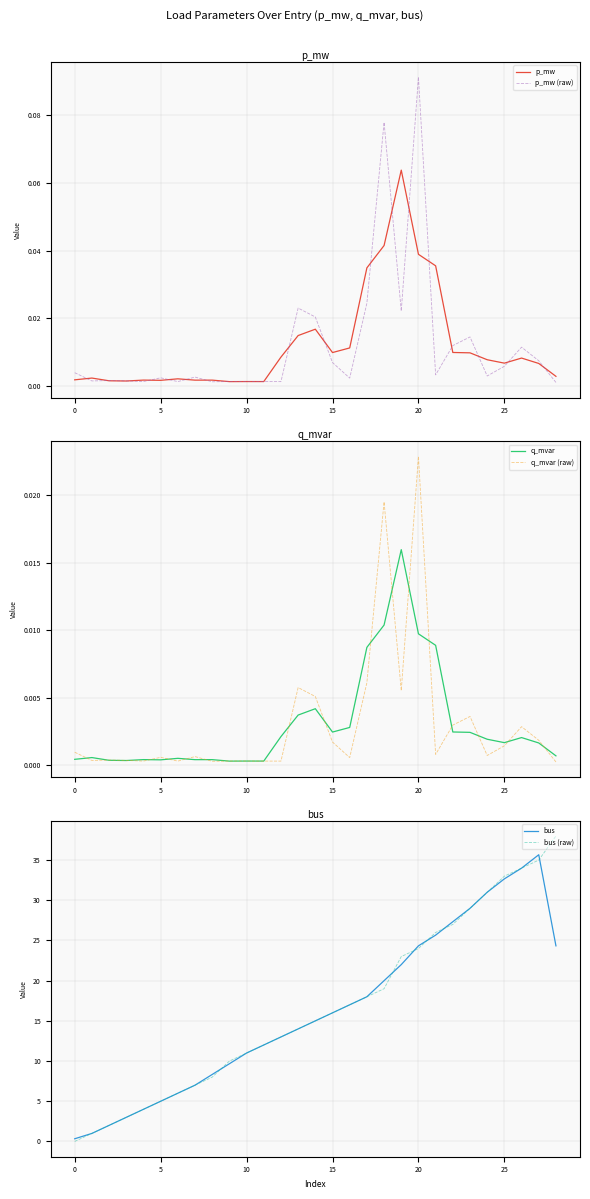

The bus series shows 11.0 at 10. True or false?

True